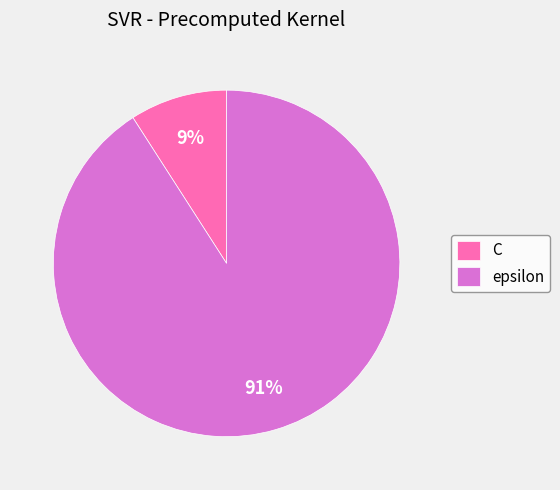

What is the largest slice in the pie chart?

epsilon